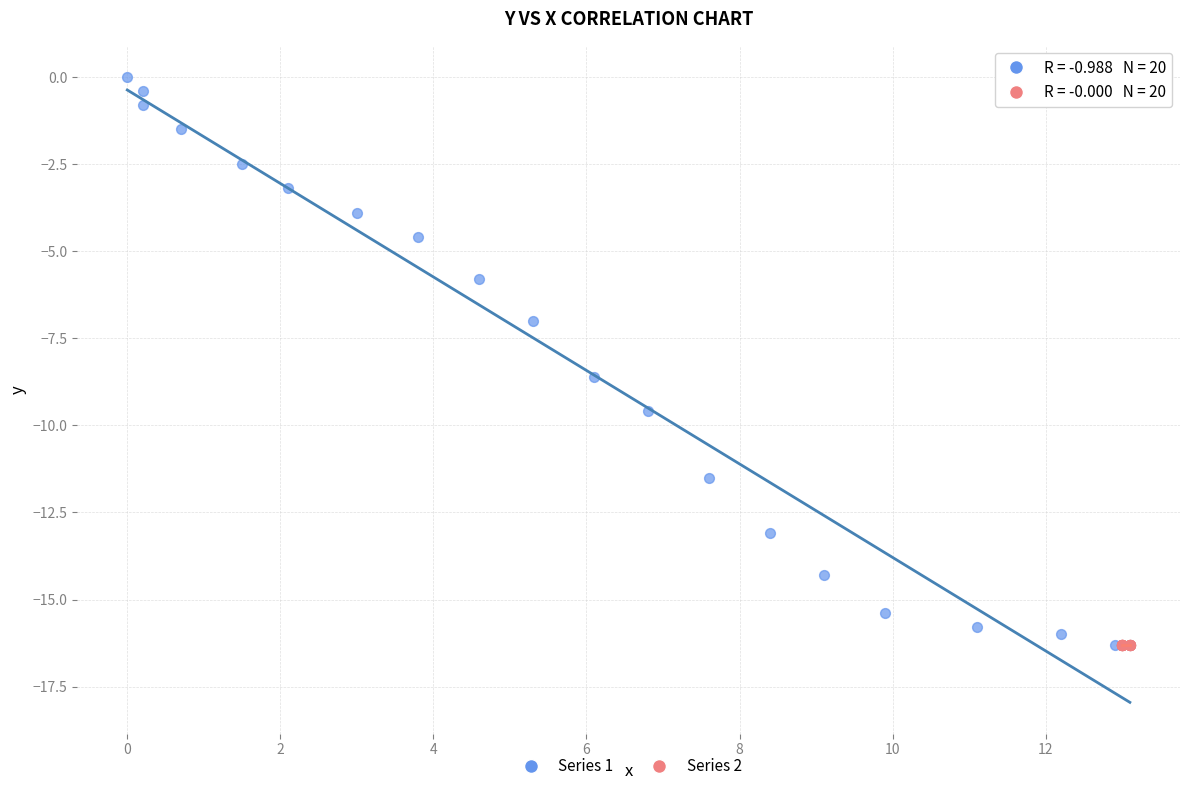

What are all the series names shown in the legend?

Series 1, Series 2